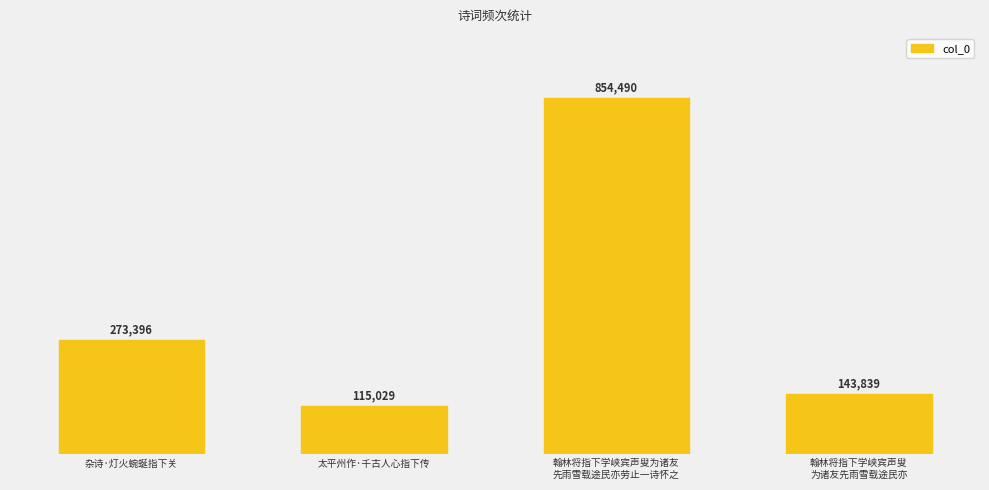

What is the value of the 1st bar from the left?

273396